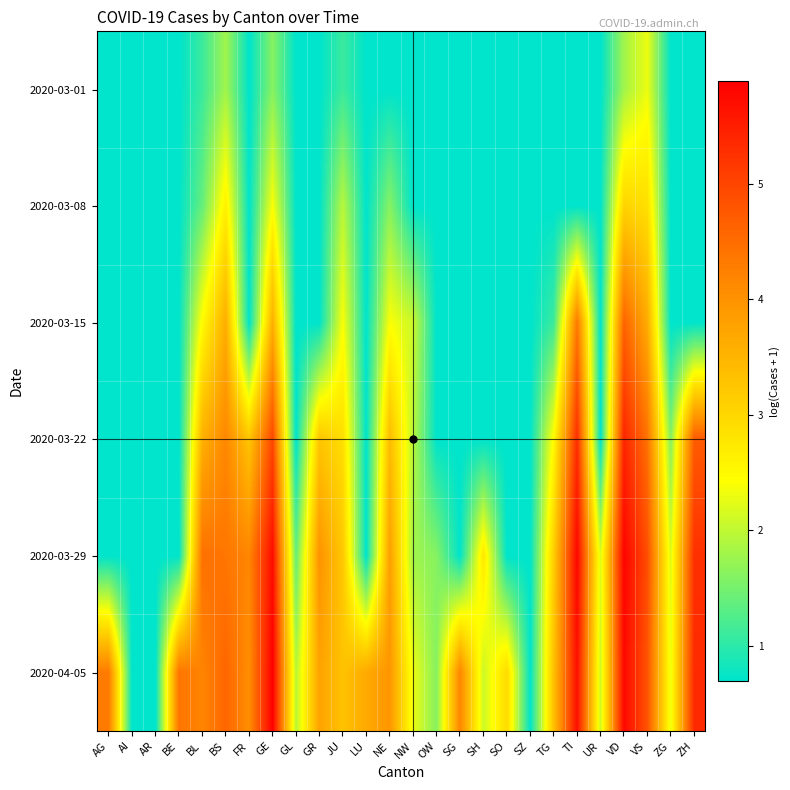

Which label corresponds to the smallest value in the chart?

AG